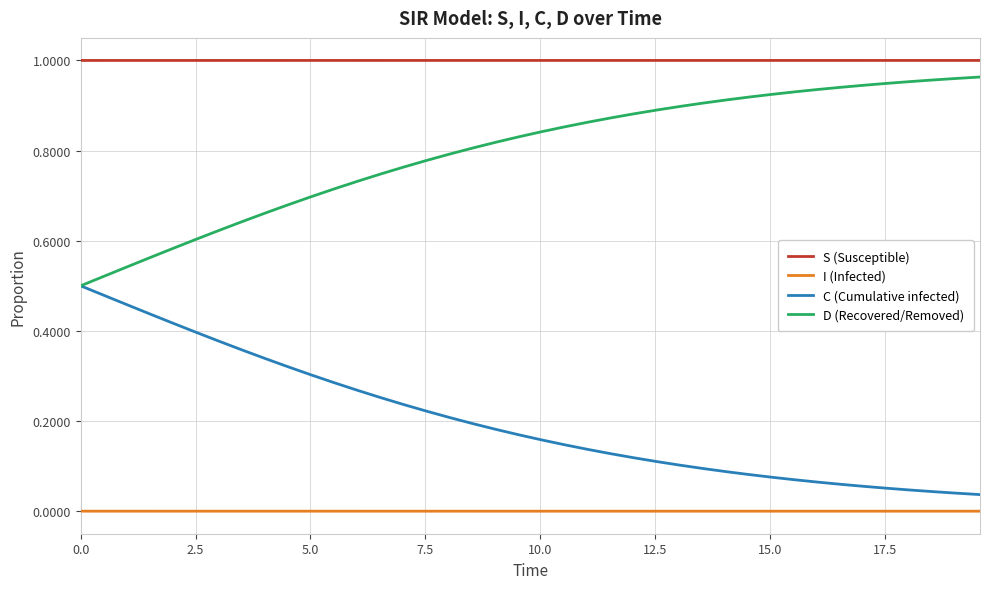

Which series has the largest total across all categories?

S (Susceptible)